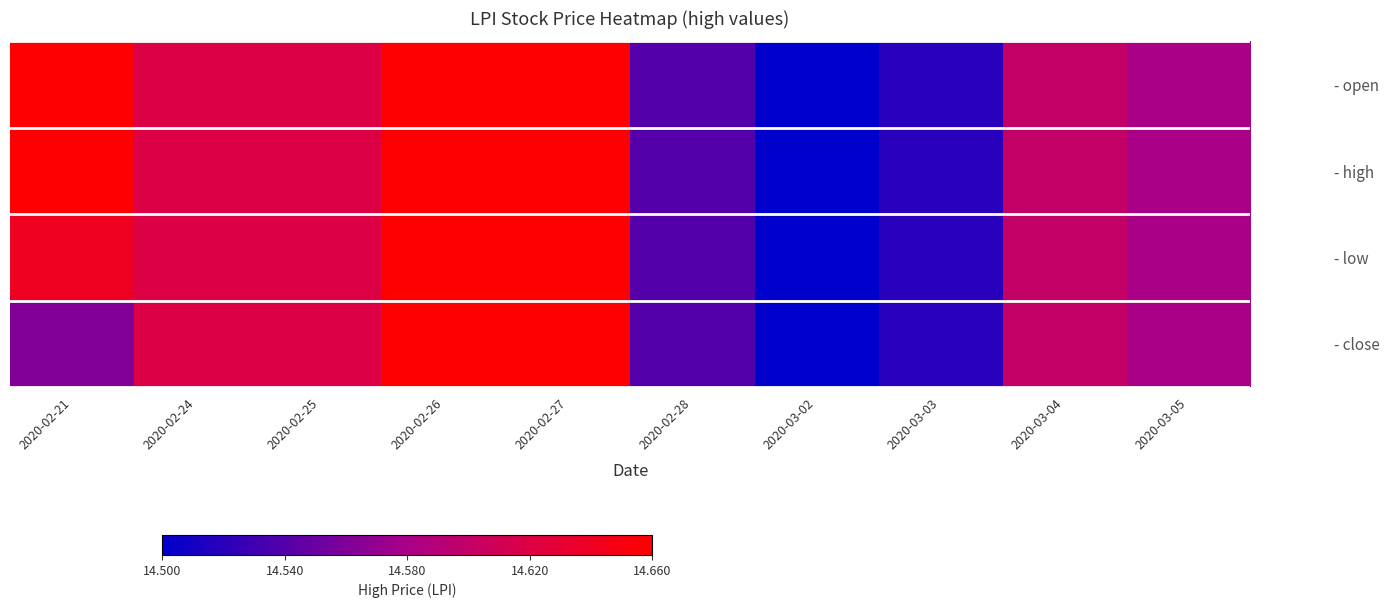

How many distinct data groups are displayed?

4